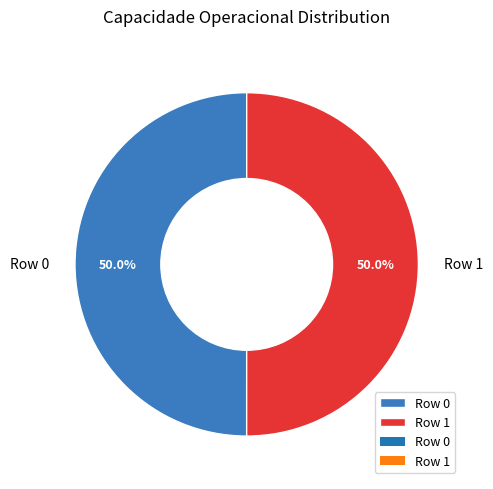

Combined, what portion of the pie is Row 0 and Row 1?

100.0%